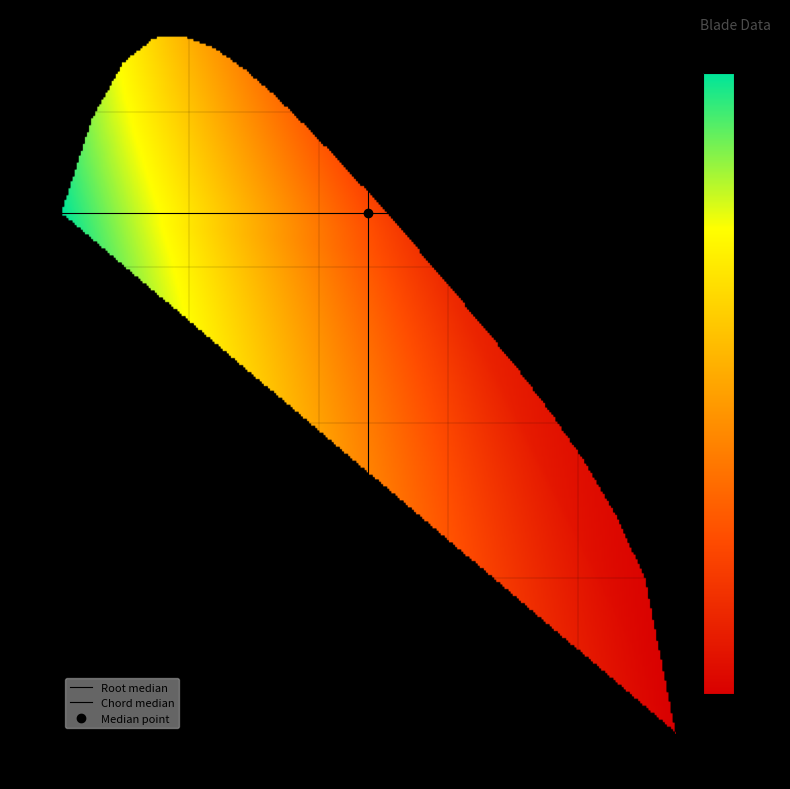

Reading right to left, list all the values displayed in this chart.

Root: 2.9	2.8	2.6	2.5	2.4	2.3	2.2	2.0	1.9	1.8	1.7	1.6	1.4	1.3	1.2	1.1	1.0	0.9	0.7	0.6	0.5
Chord: 0.0	0.1	0.1	0.2	0.2	0.2	0.3	0.3	0.3	0.3	0.3	0.4	0.4	0.4	0.4	0.4	0.5	0.4	0.4	0.4	0.3
Beta: 15.5	16.1	16.7	17.4	18.1	18.9	19.8	20.8	21.9	23.1	24.4	25.9	27.7	29.7	31.9	34.6	37.6	41.2	45.5	50.5	56.4